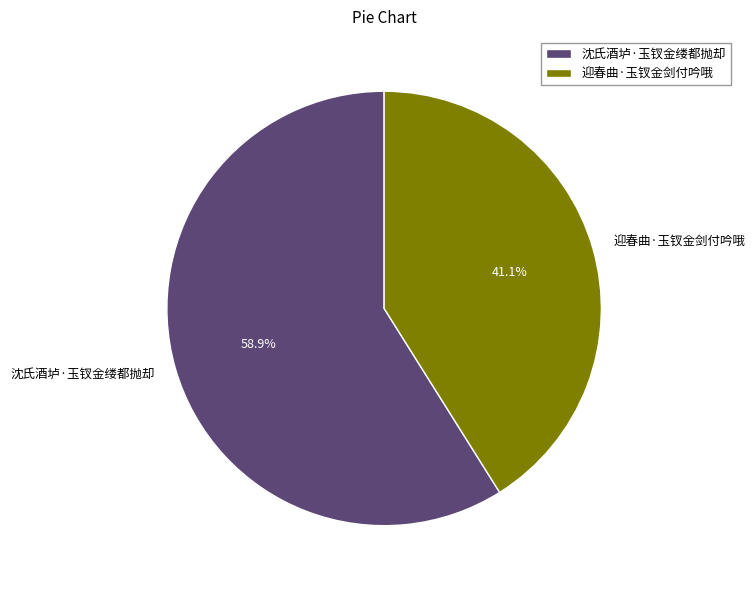

Do 沈氏酒垆·玉钗金缕都抛却 and 迎春曲·玉钗金剑付吟哦 together represent more than half of the pie?

Yes